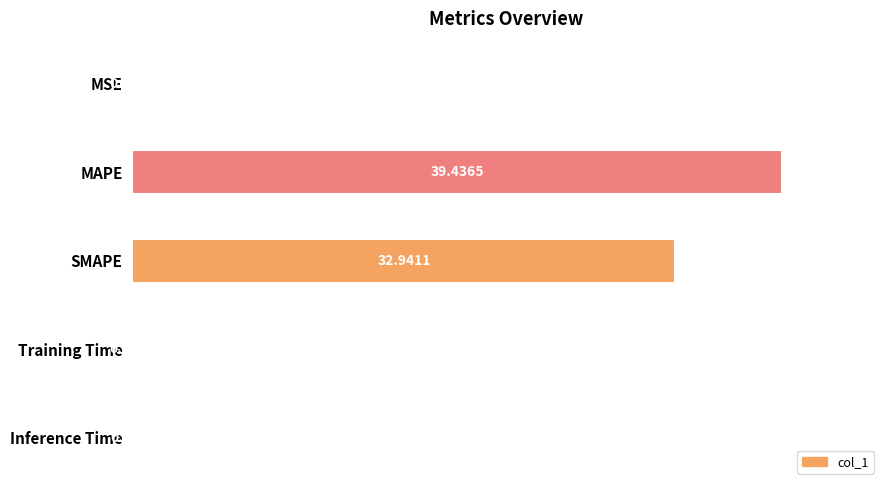

What is the change in value from SMAPE to Training Time?

-32.9